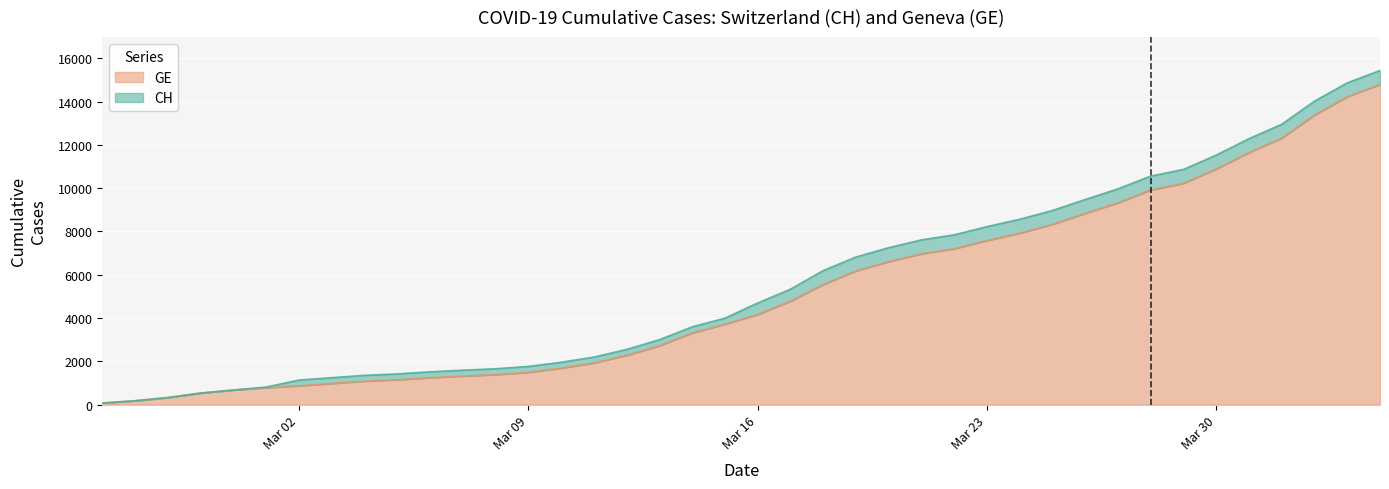

What is the maximum value for CH?

15439